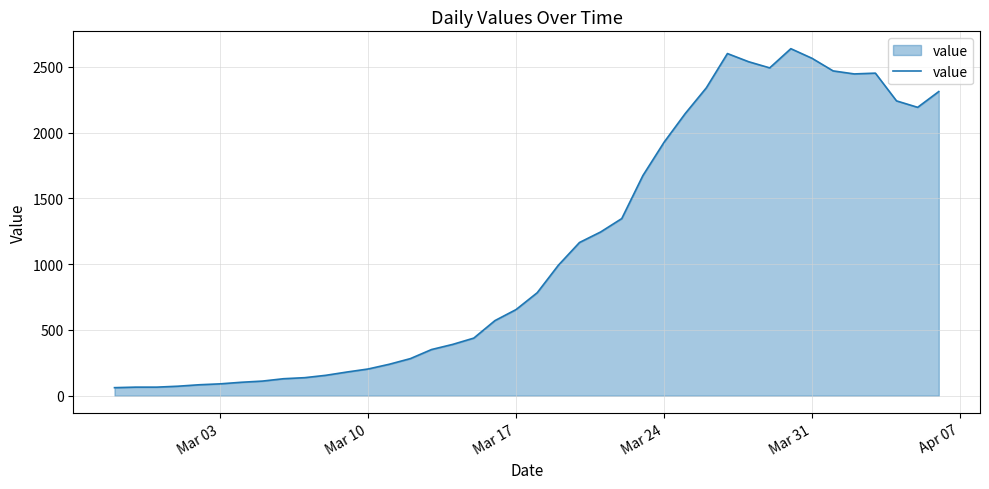

What is the greatest value displayed?

2639